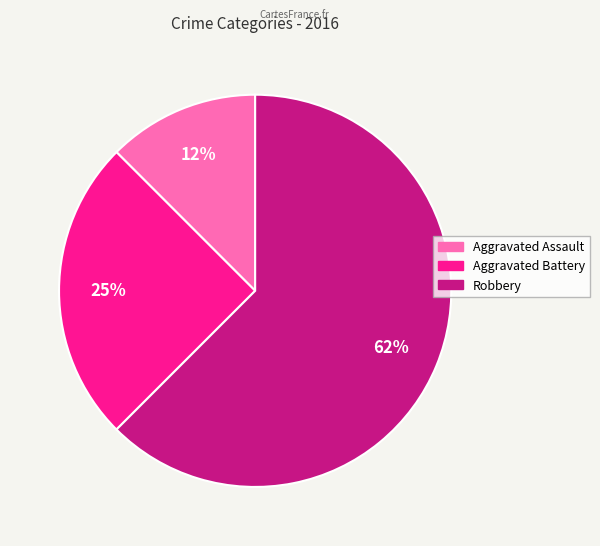

To the nearest percent, what portion does Aggravated Battery represent?

25%